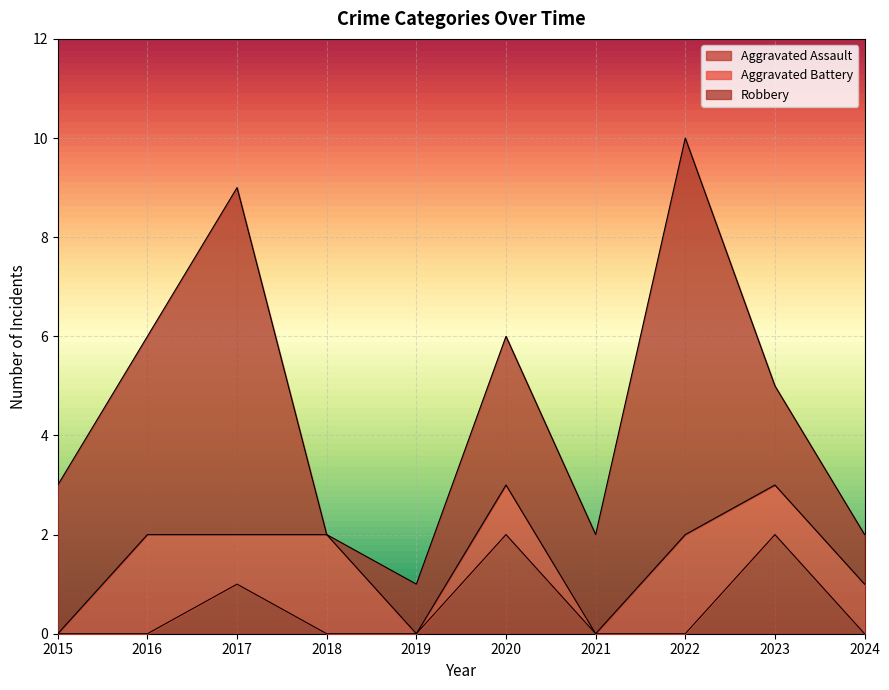

What is the value of the Robbery point at the 8th from the left?

8